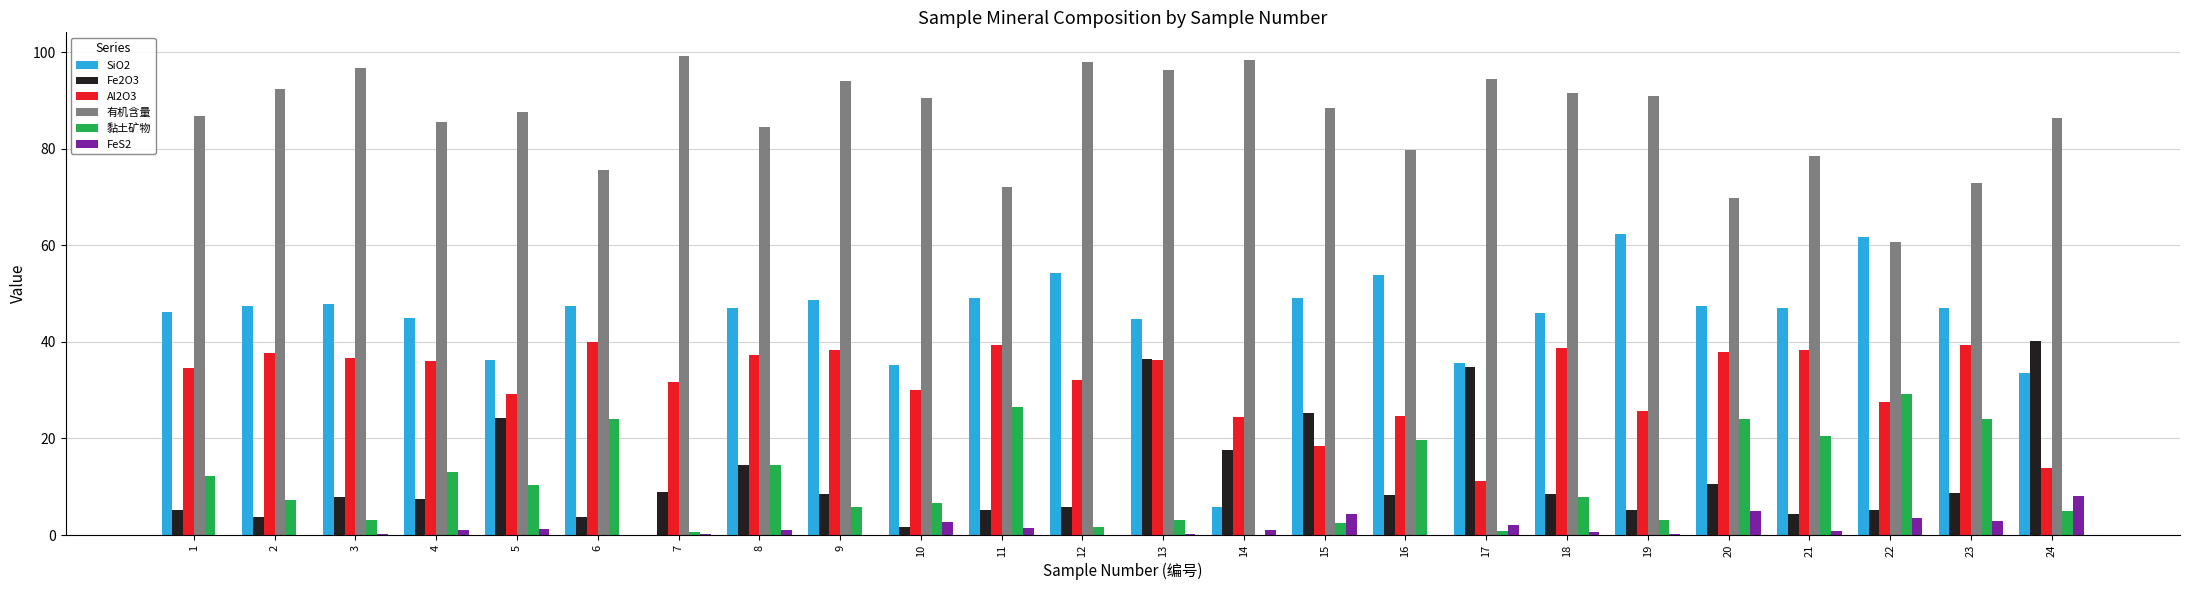

Are the bars grouped side by side (vs. stacked)?

Yes